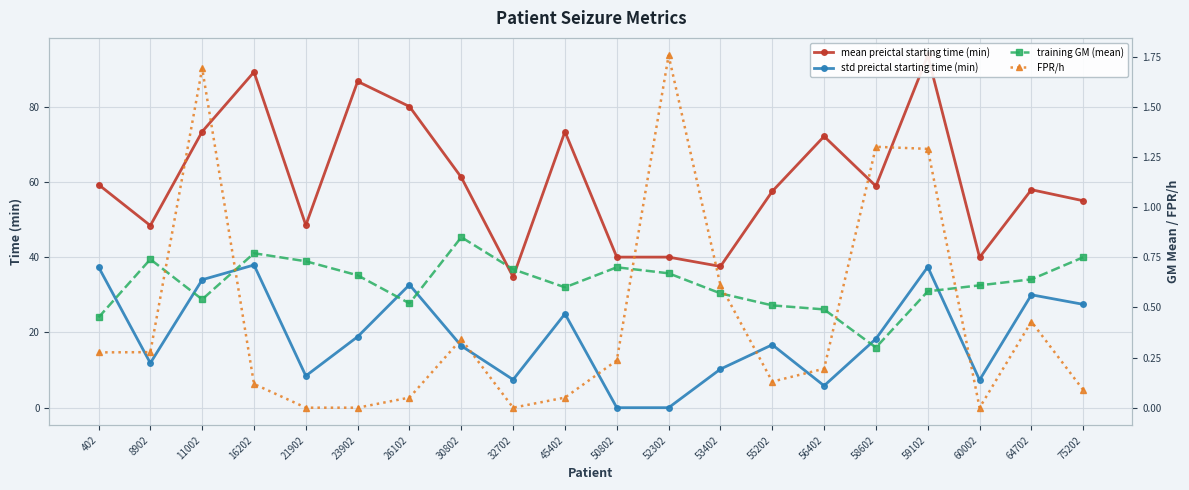

What is the sum of the training GM (mean) values at 52302 and 45402?

1.3